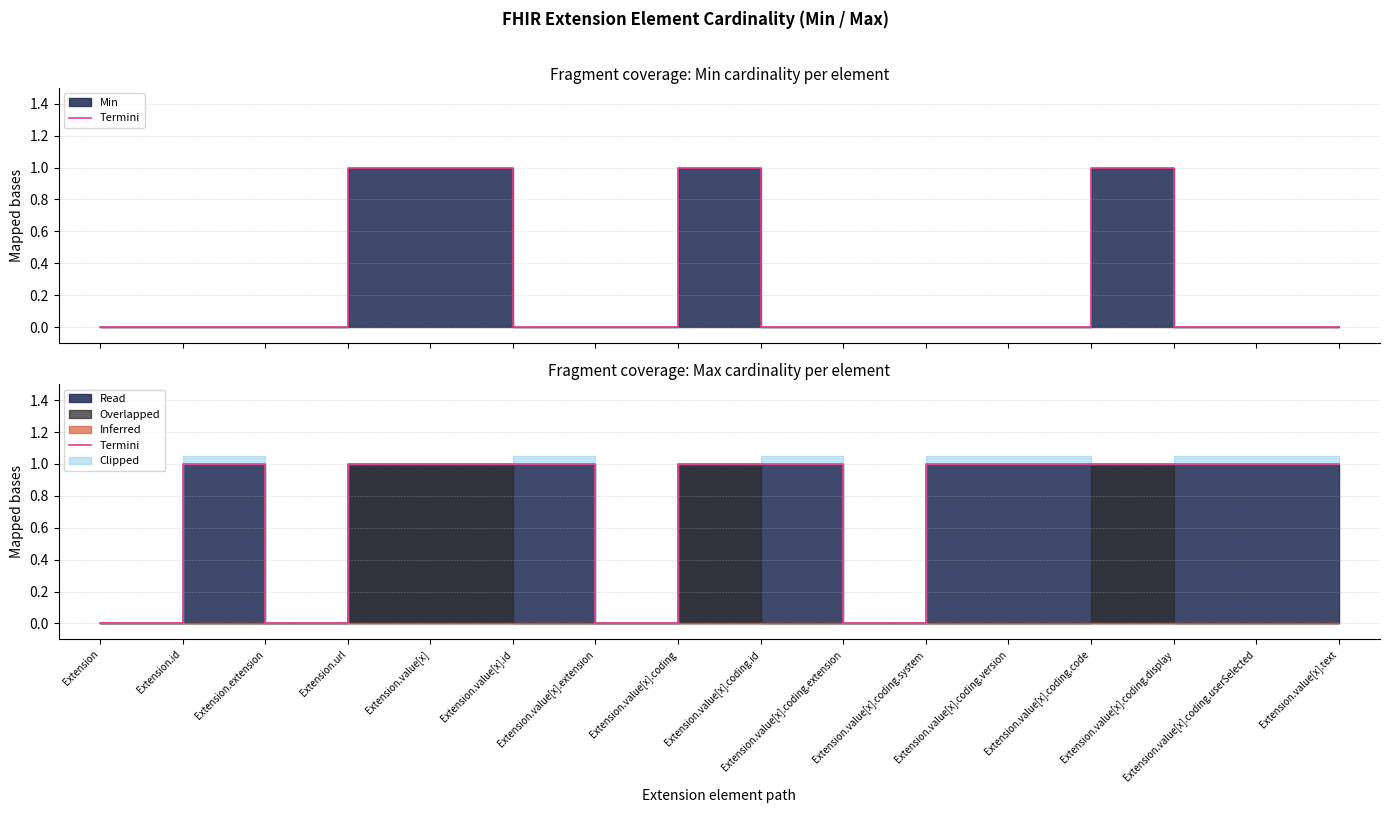

What is the change in value from Extension.url to Extension.value[x].extension?

-1